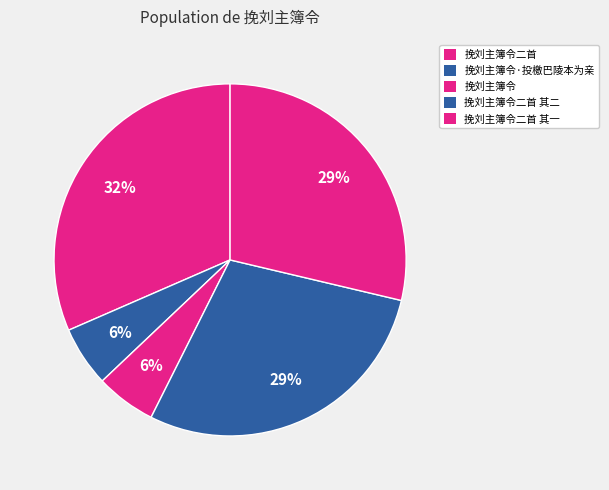

How many slices are in this pie chart?

5